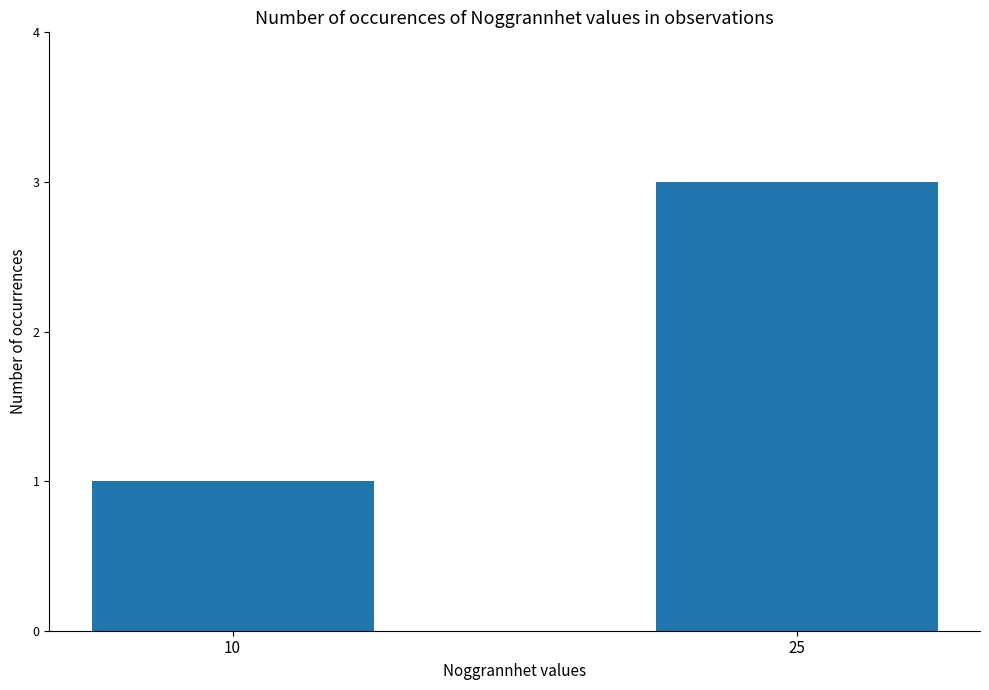

At which label is the value closest to 2?

10